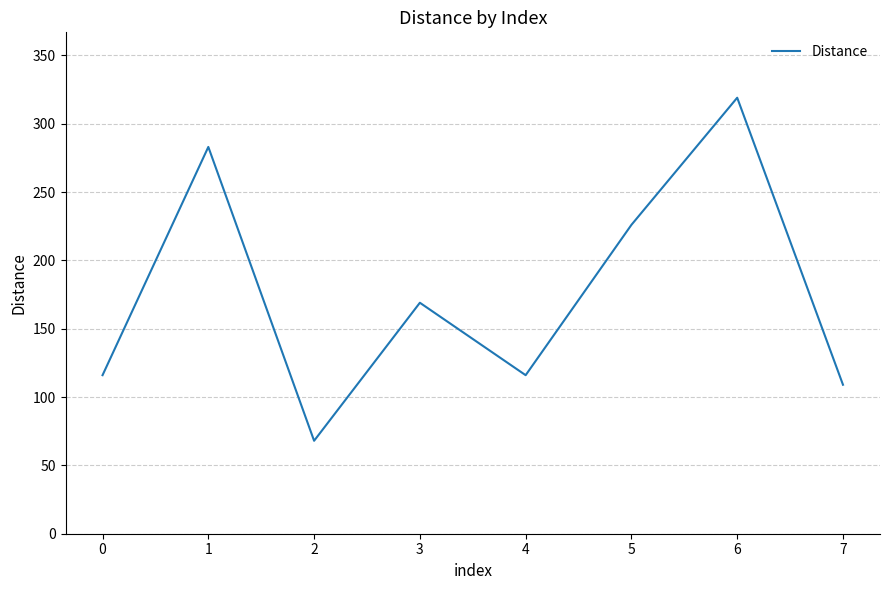

What is the difference between the second highest and minimum values?

215